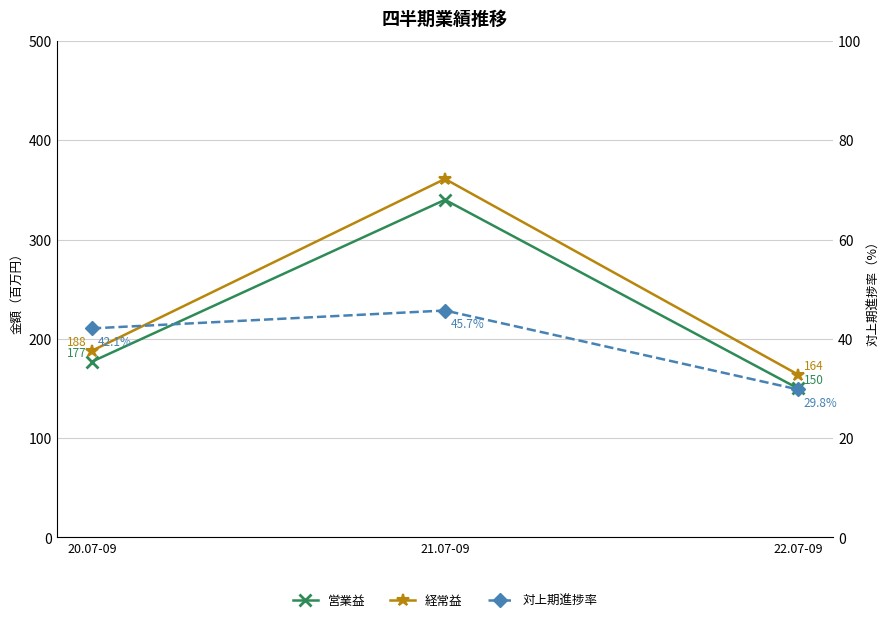

Reading left to right, list all the values displayed in this chart.

営業益: 177.0	340.0	150.0
経常益: 188.0	361.0	164.0
対上期進捗率: 42.1	45.7	29.8